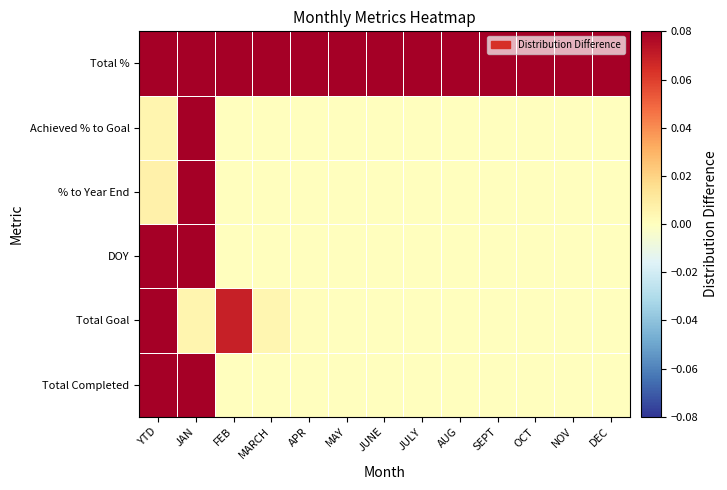

Between AUG and OCT, which is larger?

AUG